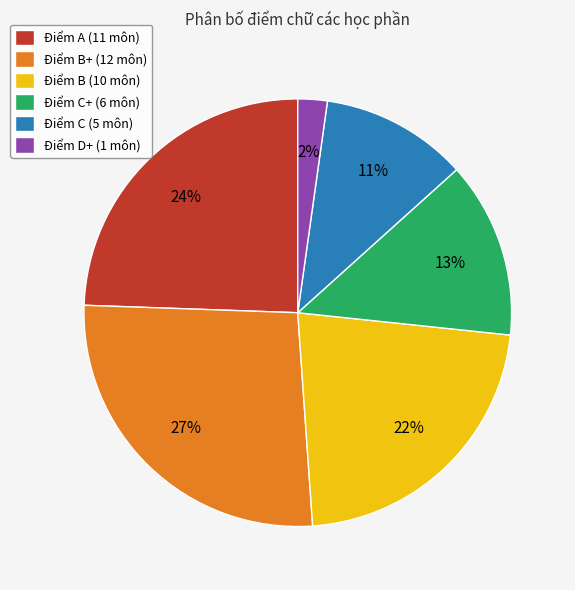

Is it true that Điểm B+ (12 môn) is 34% of the pie?

False